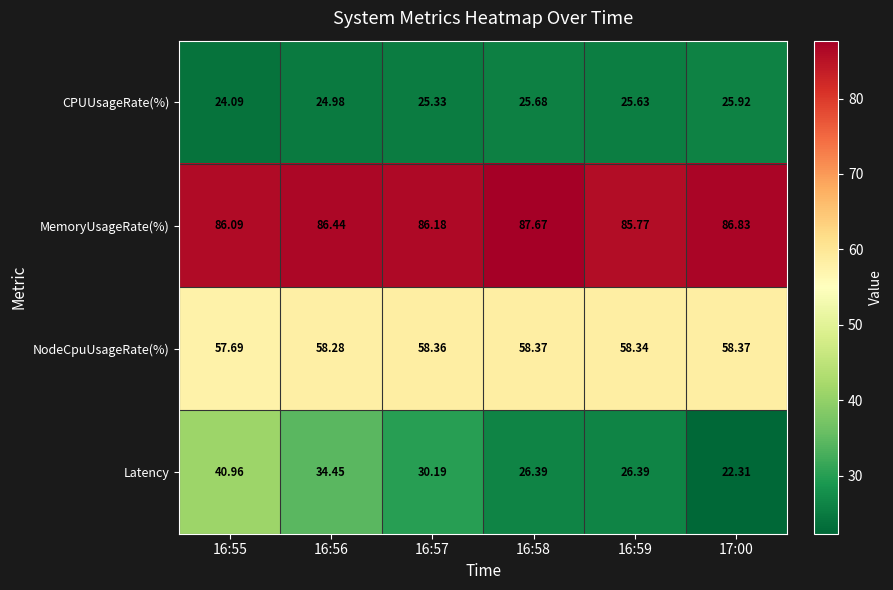

Which series has the largest range (max minus min)?

Latency